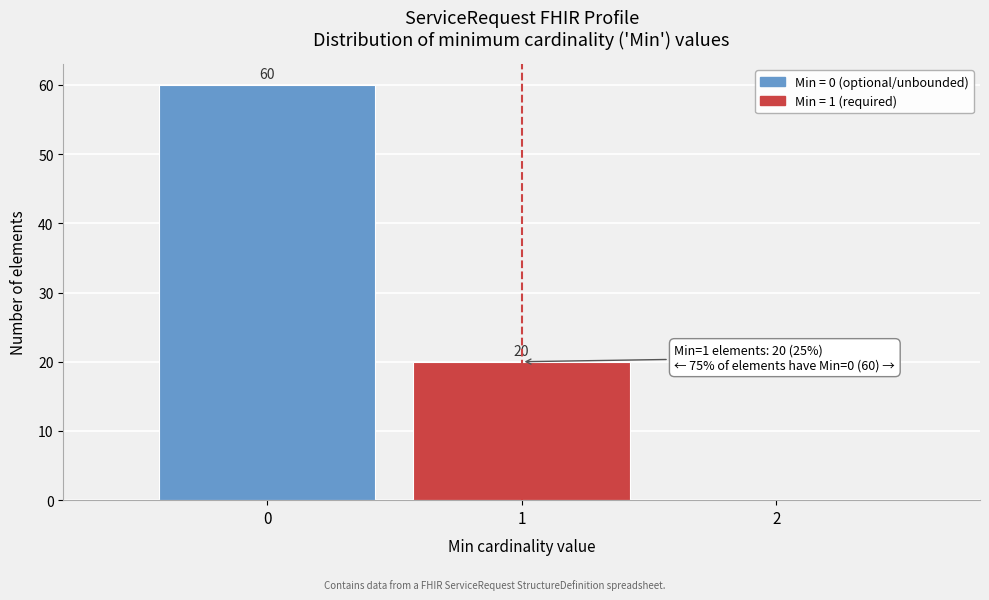

Which range on the x-axis has the tallest bar?

-0.5 to 0.5